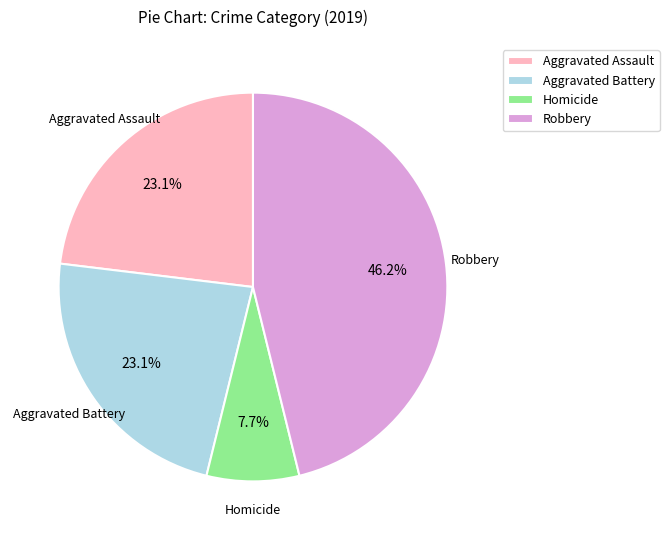

How many segments does this pie chart have?

4